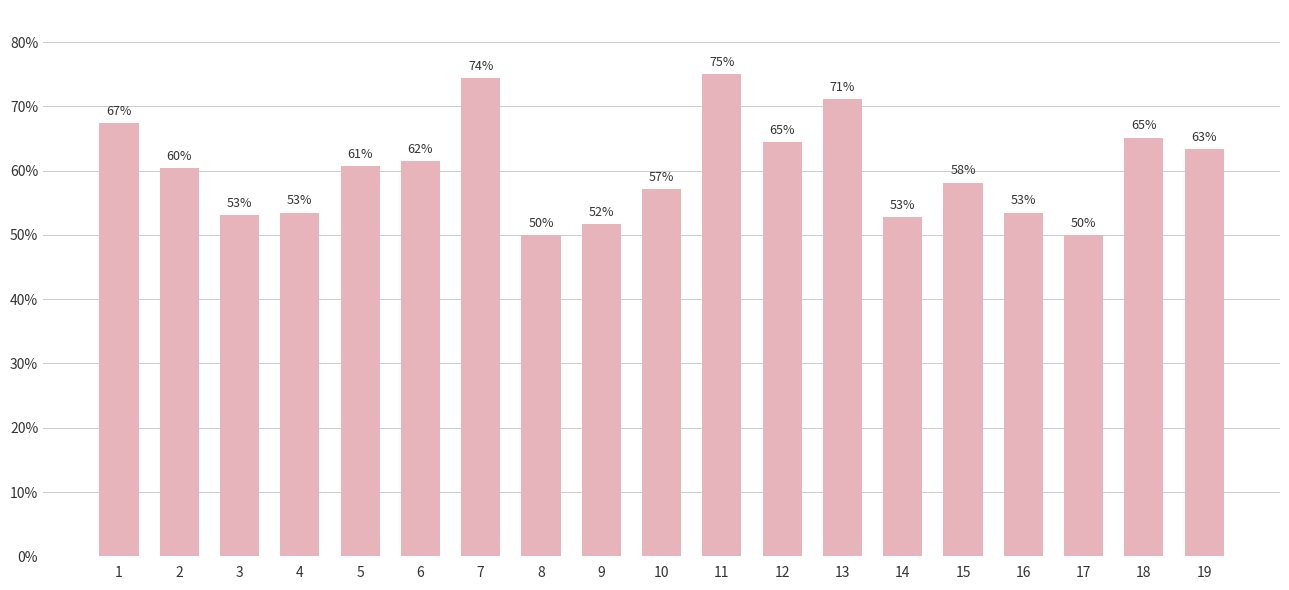

What is the value of the 2nd bar from the left?

0.6